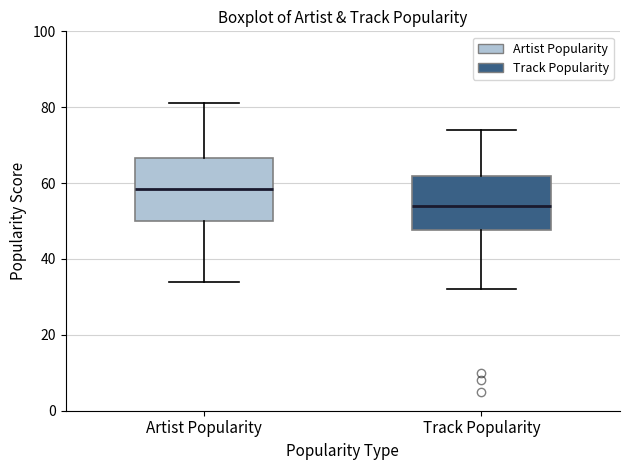

Where is the upper edge of the box for Artist Popularity on the y-axis? The values are not printed on the chart, so give them approximately, as read against the axis.

66